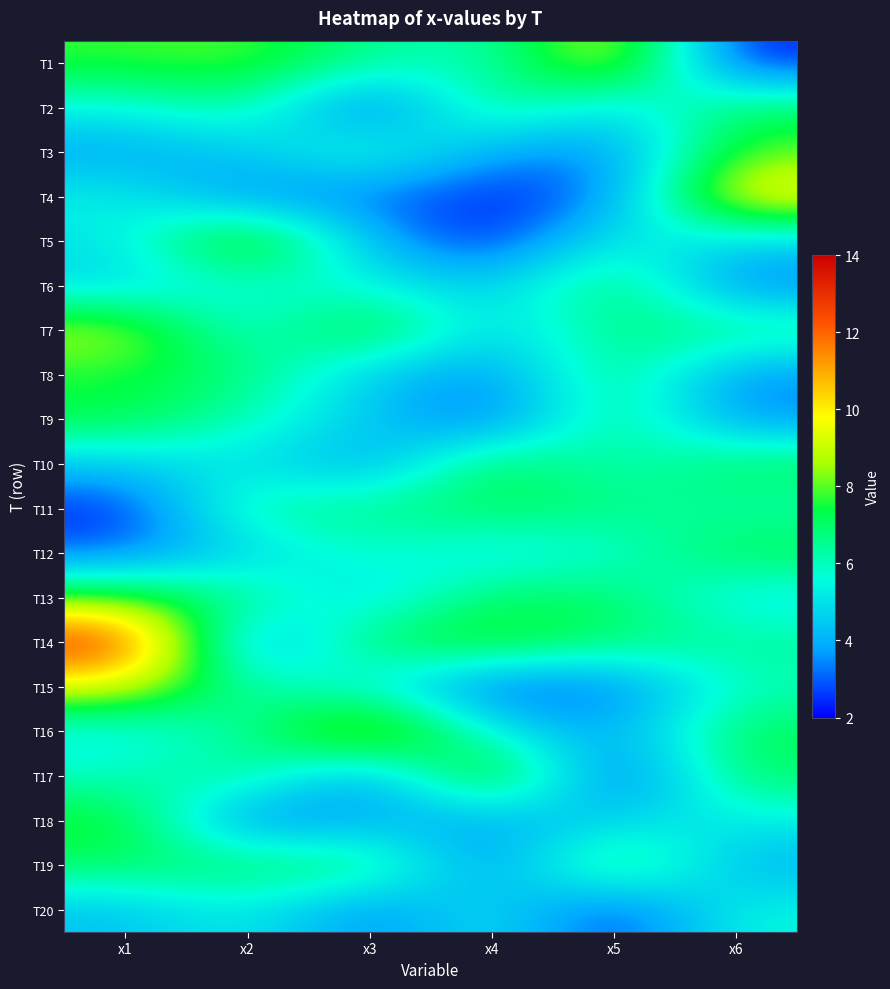

Rank the series at x5 from lowest to highest value.

T17, T20, T15, T4, T3, T16, T18, T2, T5, T12, T10, T11, T7, T14, T9, T8, T13, T6, T19, T1